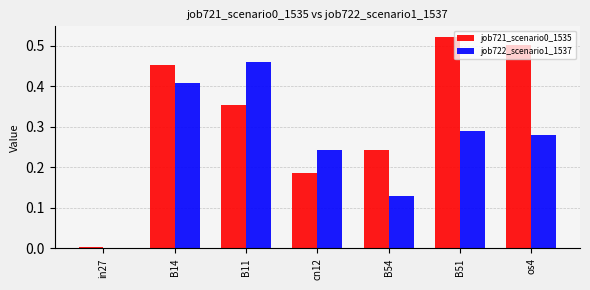

Are the bars horizontal?

No